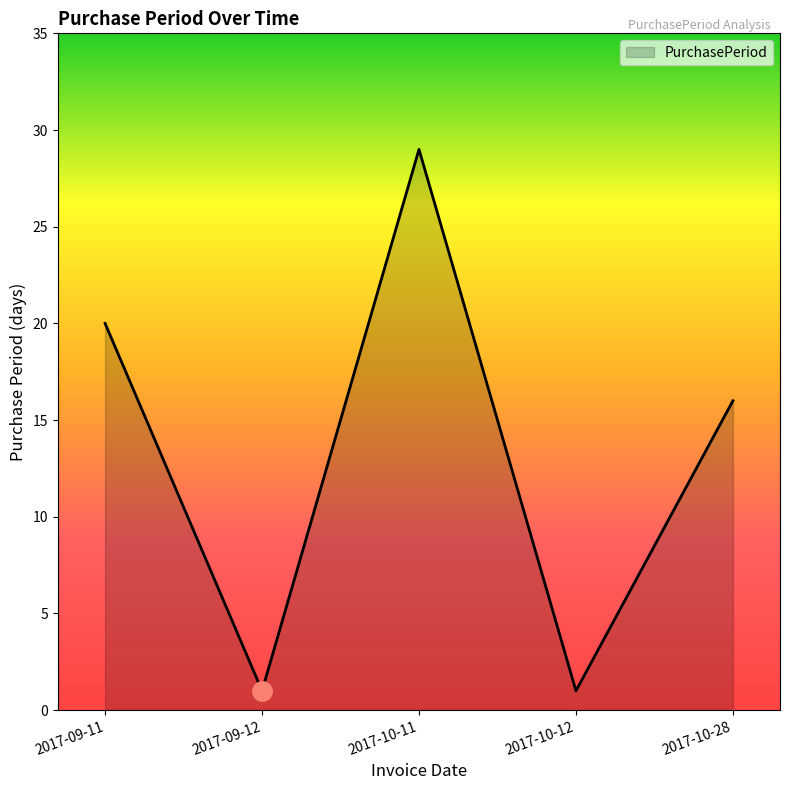

What position from the right is 2017-09-12?

4